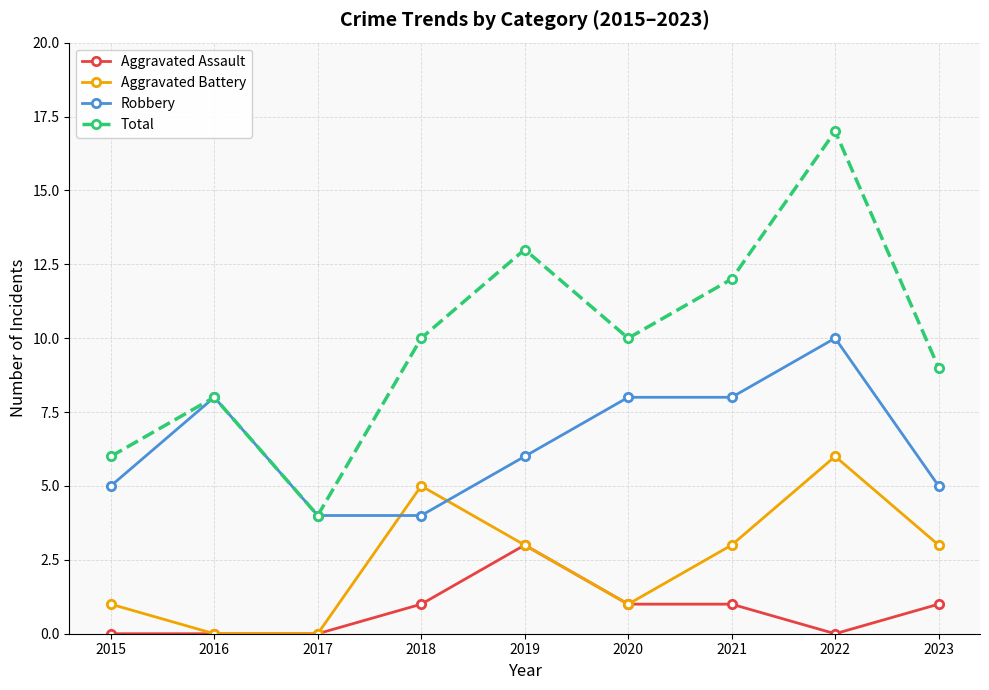

Which series has the largest range (max minus min)?

Total